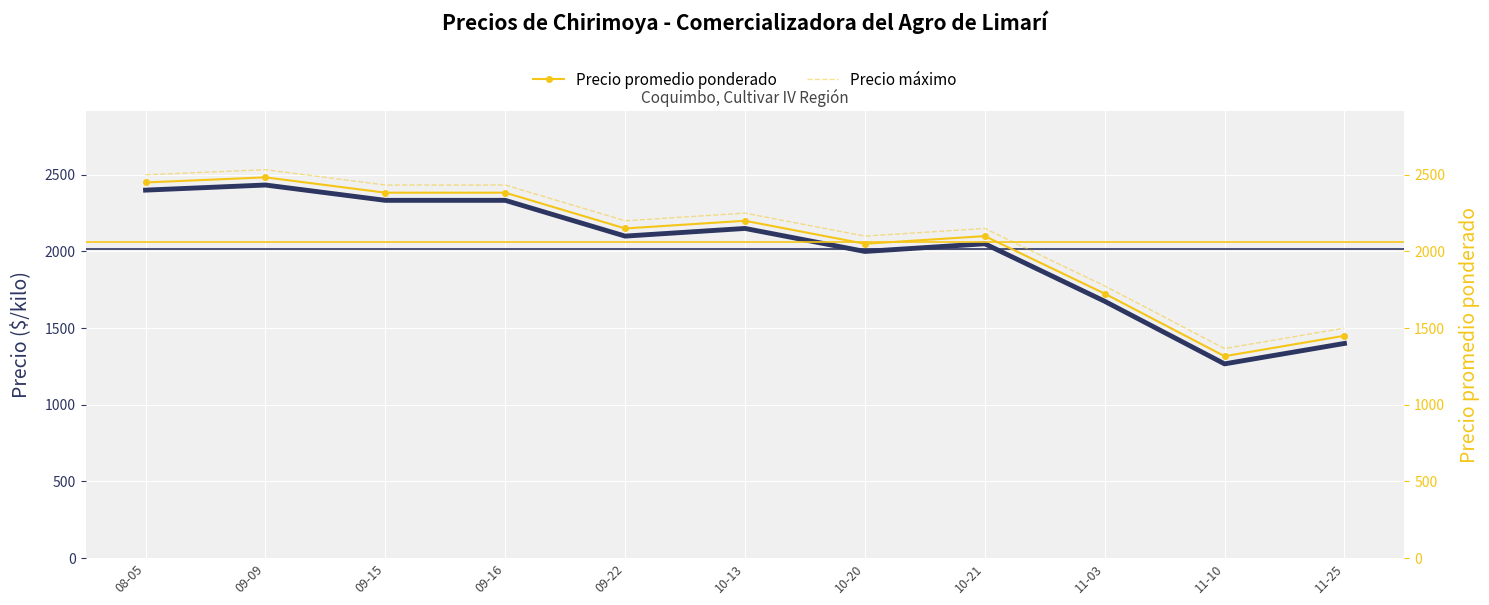

Which category has the highest value in the Precio máximo series?

09-09